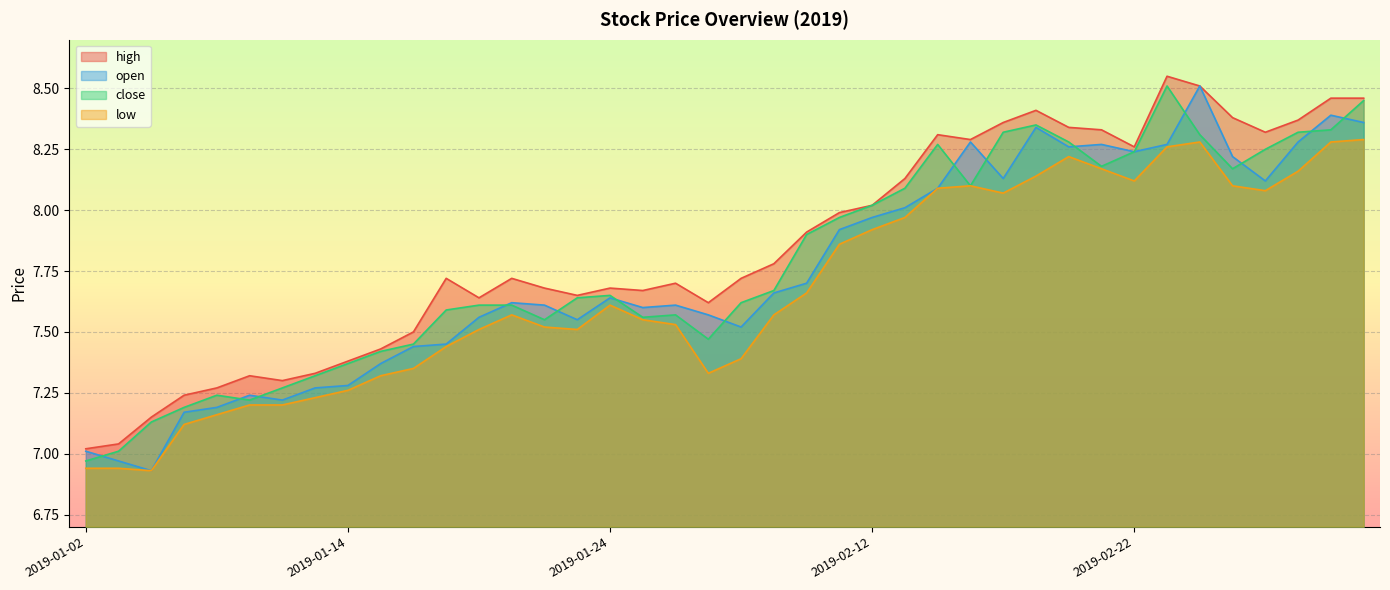

Reading left to right, extract all data points from this chart.

high: 2019-01-02=7.0	2019-01-03=7.0	2019-01-04=7.2	2019-01-07=7.2	2019-01-08=7.3	2019-01-09=7.3	2019-01-10=7.3	2019-01-11=7.3	2019-01-14=7.4	2019-01-15=7.4	2019-01-16=7.5	2019-01-17=7.7	2019-01-18=7.6	2019-01-21=7.7	2019-01-22=7.7	2019-01-23=7.7	2019-01-24=7.7	2019-01-25=7.7	2019-01-28=7.7	2019-01-29=7.6	2019-01-30=7.7	2019-01-31=7.8	2019-02-01=7.9	2019-02-11=8.0	2019-02-12=8.0	2019-02-13=8.1	2019-02-14=8.3	2019-02-15=8.3	2019-02-18=8.4	2019-02-19=8.4	2019-02-20=8.3	2019-02-21=8.3	2019-02-22=8.3	2019-02-25=8.6	2019-02-26=8.5	2019-02-27=8.4	2019-02-28=8.3	2019-03-01=8.4	2019-03-04=8.5	2019-03-05=8.5
open: 2019-01-02=7.0	2019-01-03=7.0	2019-01-04=6.9	2019-01-07=7.2	2019-01-08=7.2	2019-01-09=7.2	2019-01-10=7.2	2019-01-11=7.3	2019-01-14=7.3	2019-01-15=7.4	2019-01-16=7.4	2019-01-17=7.5	2019-01-18=7.6	2019-01-21=7.6	2019-01-22=7.6	2019-01-23=7.5	2019-01-24=7.6	2019-01-25=7.6	2019-01-28=7.6	2019-01-29=7.6	2019-01-30=7.5	2019-01-31=7.7	2019-02-01=7.7	2019-02-11=7.9	2019-02-12=8.0	2019-02-13=8.0	2019-02-14=8.1	2019-02-15=8.3	2019-02-18=8.1	2019-02-19=8.3	2019-02-20=8.3	2019-02-21=8.3	2019-02-22=8.2	2019-02-25=8.3	2019-02-26=8.5	2019-02-27=8.2	2019-02-28=8.1	2019-03-01=8.3	2019-03-04=8.4	2019-03-05=8.4
close: 2019-01-02=7.0	2019-01-03=7.0	2019-01-04=7.1	2019-01-07=7.2	2019-01-08=7.2	2019-01-09=7.2	2019-01-10=7.3	2019-01-11=7.3	2019-01-14=7.4	2019-01-15=7.4	2019-01-16=7.5	2019-01-17=7.6	2019-01-18=7.6	2019-01-21=7.6	2019-01-22=7.5	2019-01-23=7.6	2019-01-24=7.7	2019-01-25=7.6	2019-01-28=7.6	2019-01-29=7.5	2019-01-30=7.6	2019-01-31=7.7	2019-02-01=7.9	2019-02-11=8.0	2019-02-12=8.0	2019-02-13=8.1	2019-02-14=8.3	2019-02-15=8.1	2019-02-18=8.3	2019-02-19=8.3	2019-02-20=8.3	2019-02-21=8.2	2019-02-22=8.2	2019-02-25=8.5	2019-02-26=8.3	2019-02-27=8.2	2019-02-28=8.2	2019-03-01=8.3	2019-03-04=8.3	2019-03-05=8.4
low: 2019-01-02=6.9	2019-01-03=6.9	2019-01-04=6.9	2019-01-07=7.1	2019-01-08=7.2	2019-01-09=7.2	2019-01-10=7.2	2019-01-11=7.2	2019-01-14=7.3	2019-01-15=7.3	2019-01-16=7.3	2019-01-17=7.4	2019-01-18=7.5	2019-01-21=7.6	2019-01-22=7.5	2019-01-23=7.5	2019-01-24=7.6	2019-01-25=7.5	2019-01-28=7.5	2019-01-29=7.3	2019-01-30=7.4	2019-01-31=7.6	2019-02-01=7.7	2019-02-11=7.9	2019-02-12=7.9	2019-02-13=8.0	2019-02-14=8.1	2019-02-15=8.1	2019-02-18=8.1	2019-02-19=8.1	2019-02-20=8.2	2019-02-21=8.2	2019-02-22=8.1	2019-02-25=8.3	2019-02-26=8.3	2019-02-27=8.1	2019-02-28=8.1	2019-03-01=8.2	2019-03-04=8.3	2019-03-05=8.3